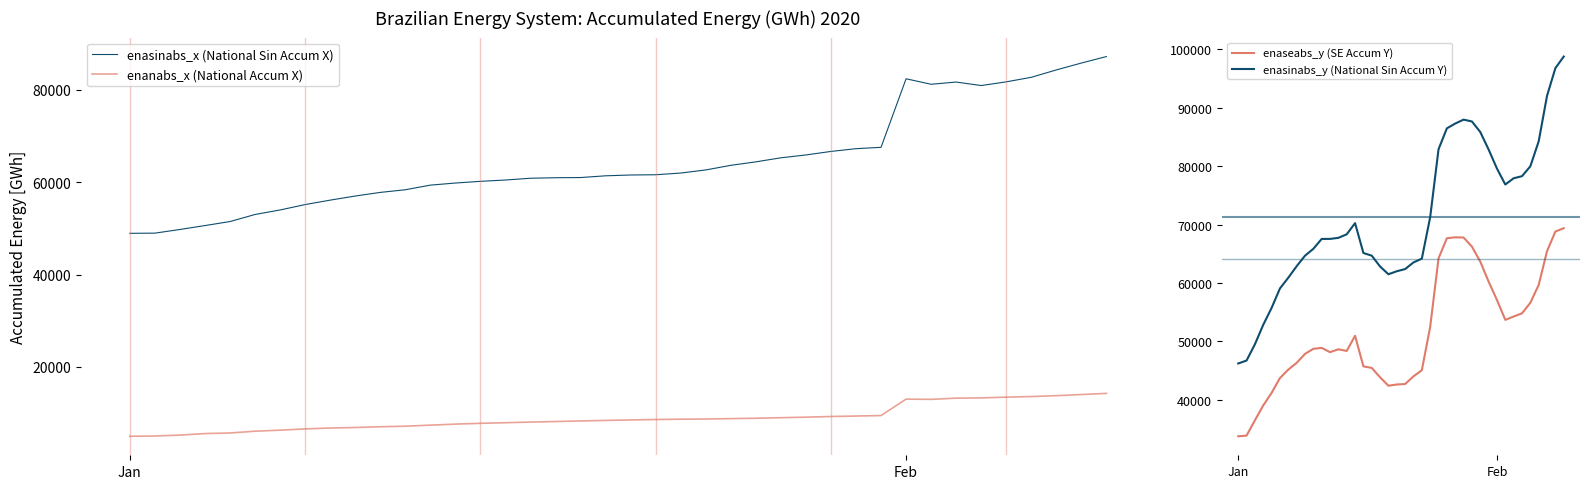

What is the highest value of the enaseabs_y (SE Accum Y) series?

69369